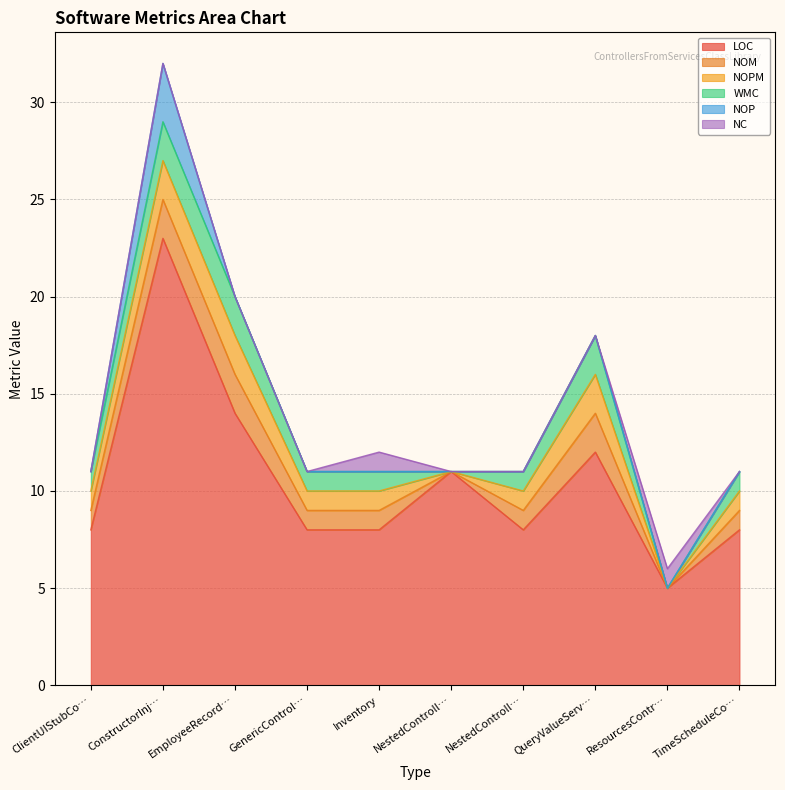

True or false: NOPM and NOM intersect in this chart.

False